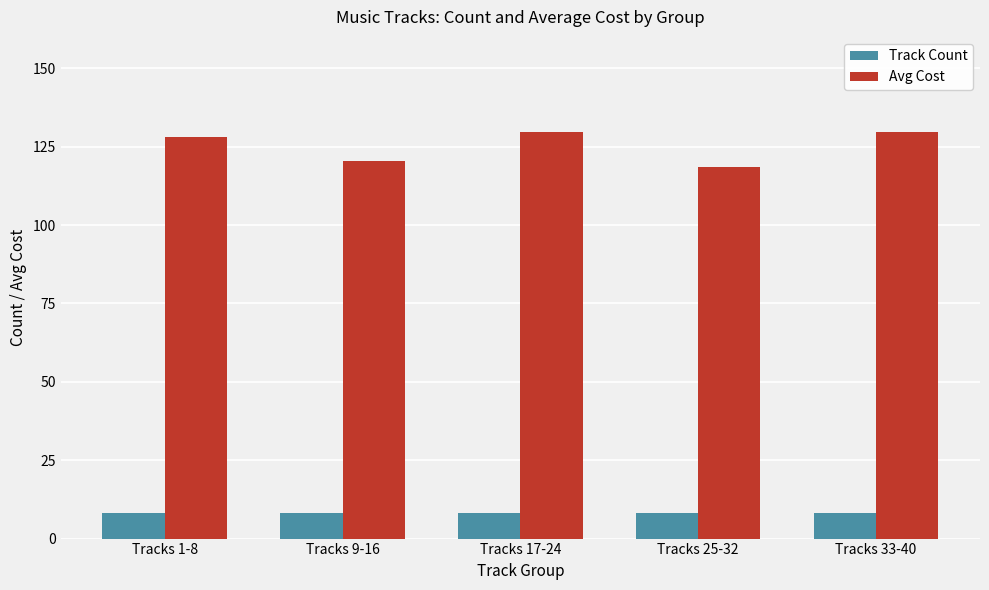

List the series in order of their overall mean, lowest first.

Track Count, Avg Cost